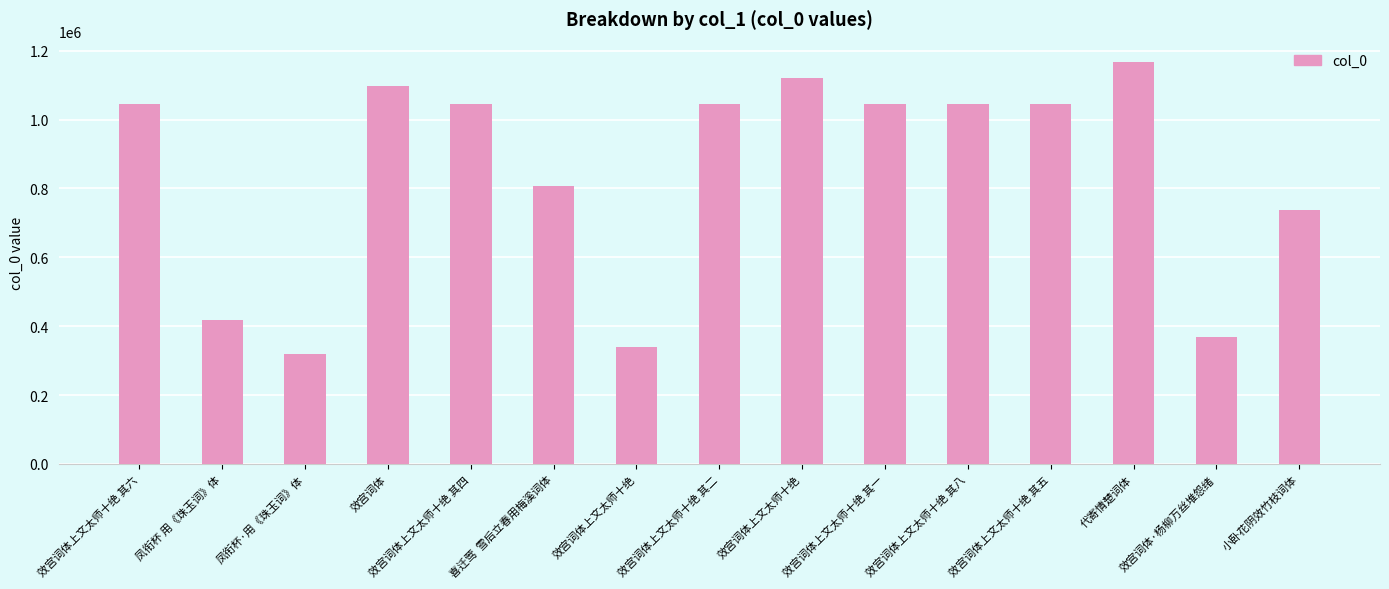

How many data points are less than 1044469?

7